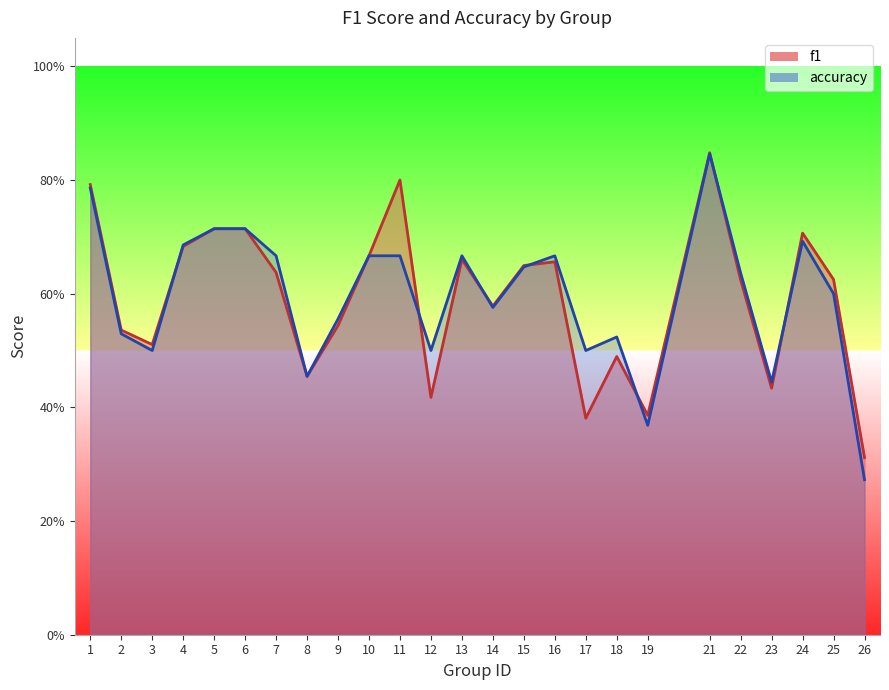

Which has a higher value, 21 or 8?

21